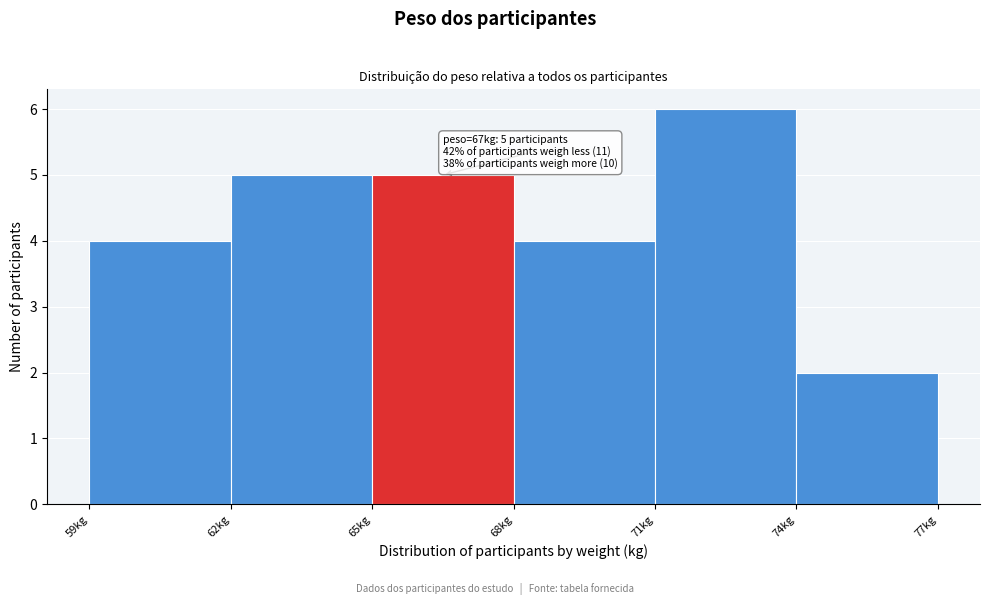

Over which range of the x-axis is the bar tallest?

71 to 74